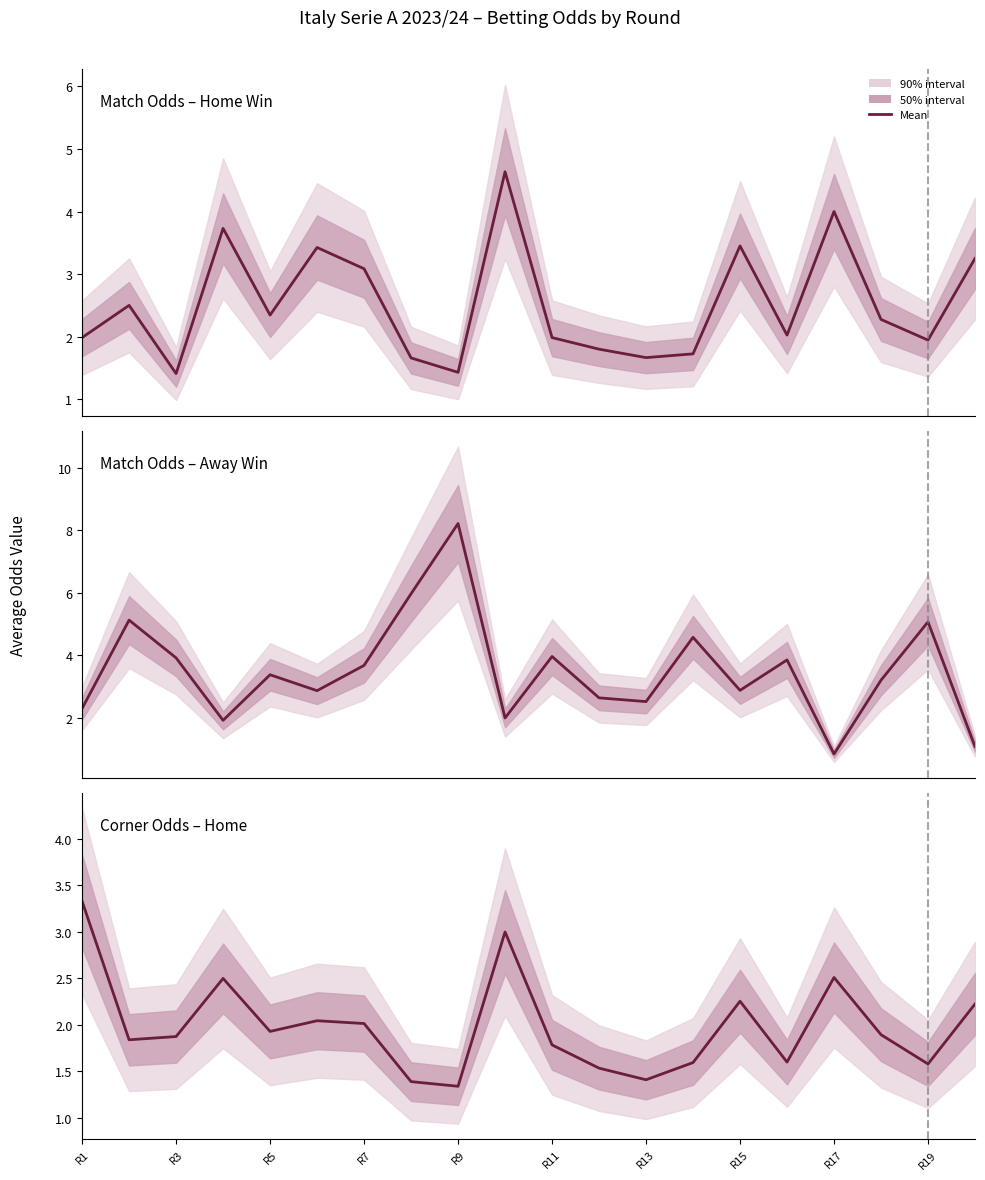

What position from the left is R11?

11